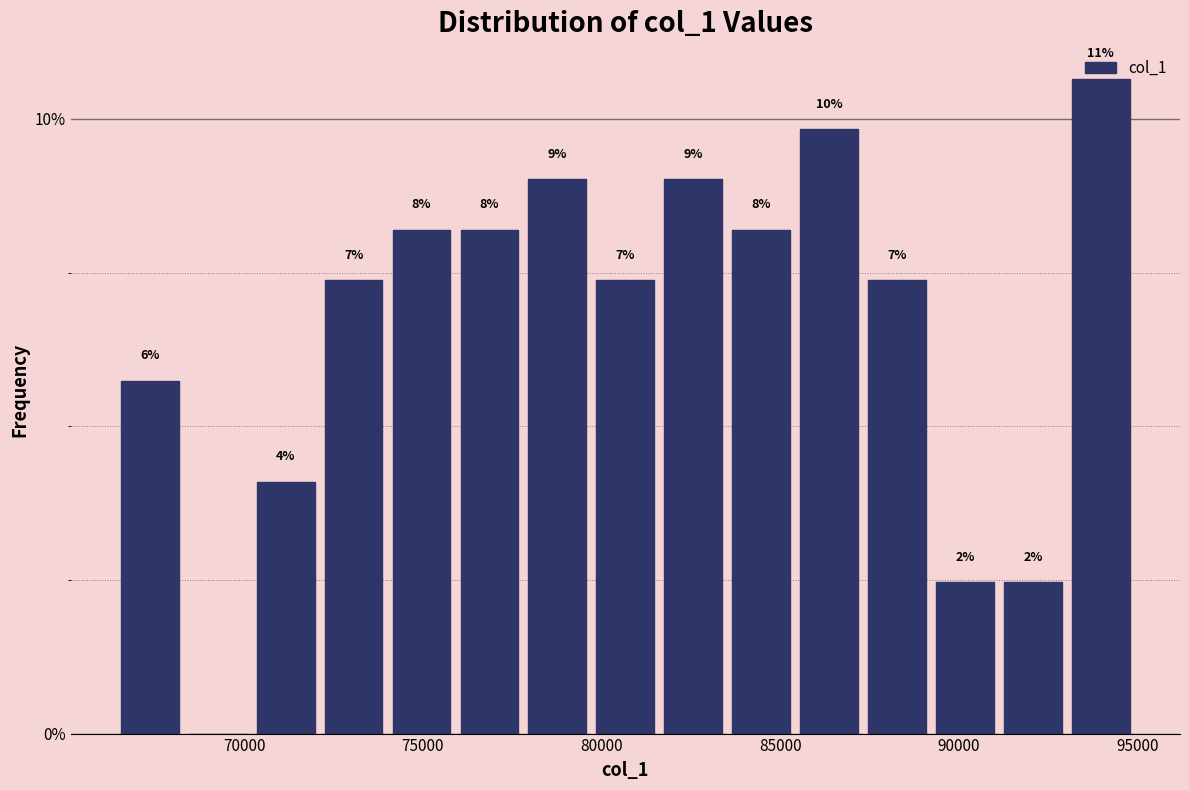

Around what value on the x-axis is the tallest bar? Give the approximate position of its centre, as read against the axis.

94000